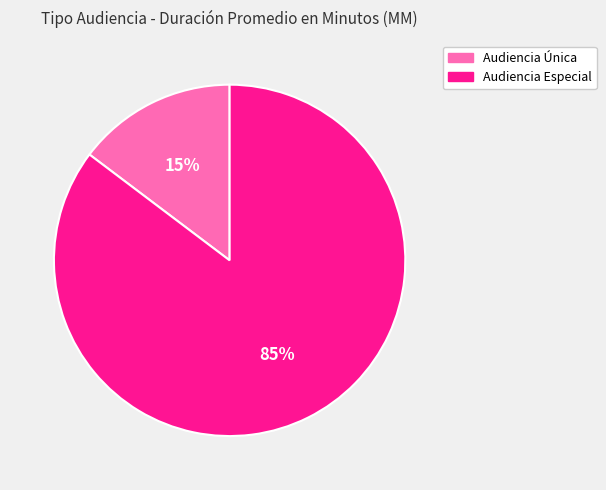

Between Audiencia Única and Audiencia Especial, which is larger?

Audiencia Especial